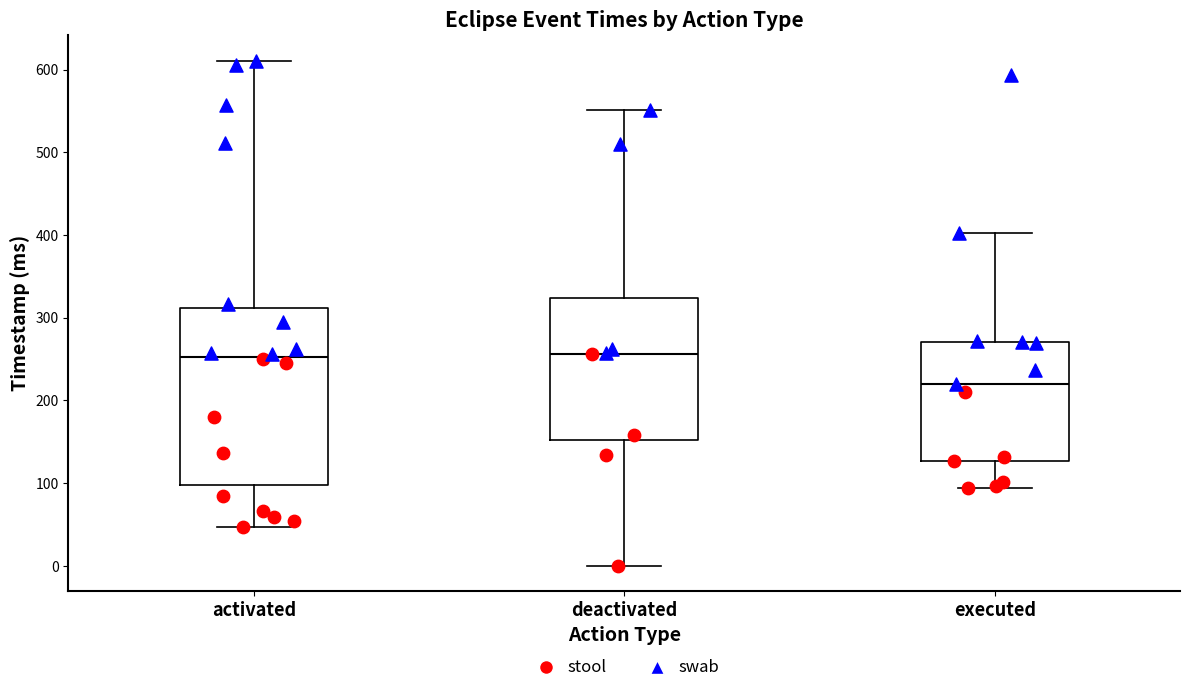

Which box has the lowest median line?

executed